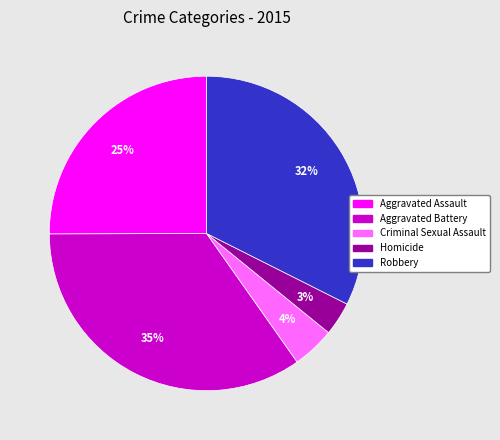

Between Aggravated Battery and Homicide, which is larger?

Aggravated Battery